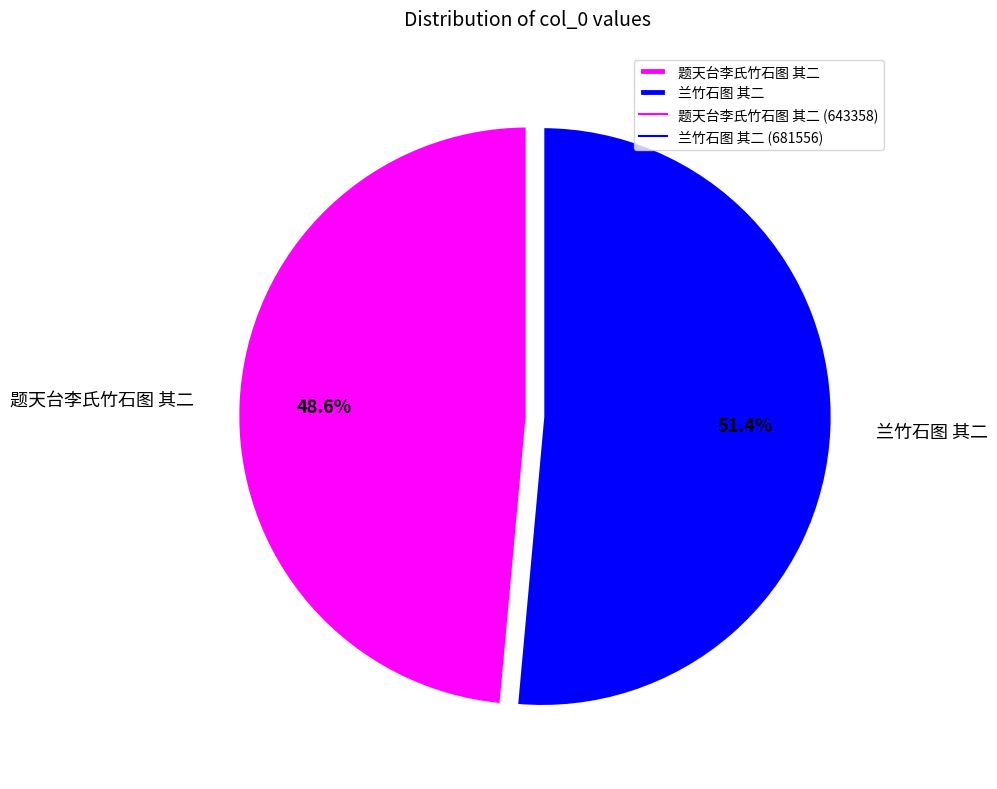

True or false: 题天台李氏竹石图 其二 accounts for 43% of the total.

False